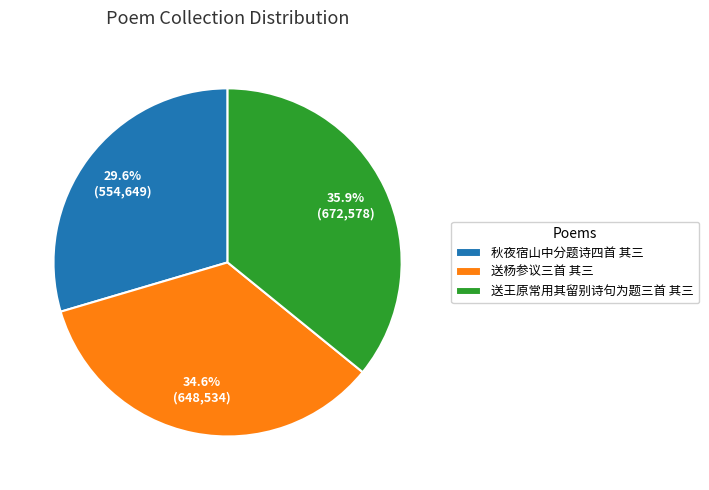

Between 秋夜宿山中分题诗四首 其三 and 送王原常用其留别诗句为题三首 其三, which is larger?

送王原常用其留别诗句为题三首 其三